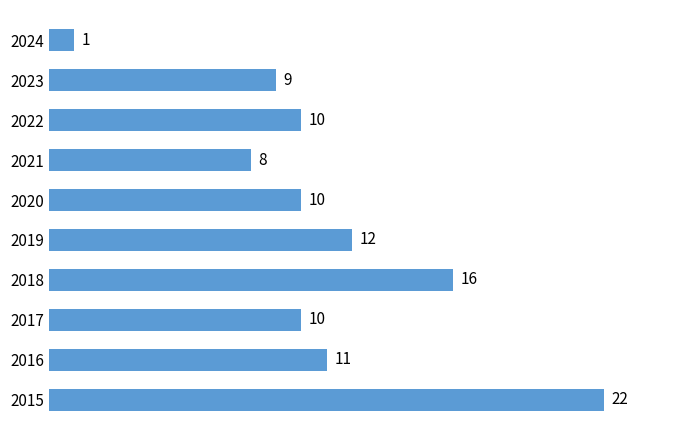

Are the bars horizontal?

Yes